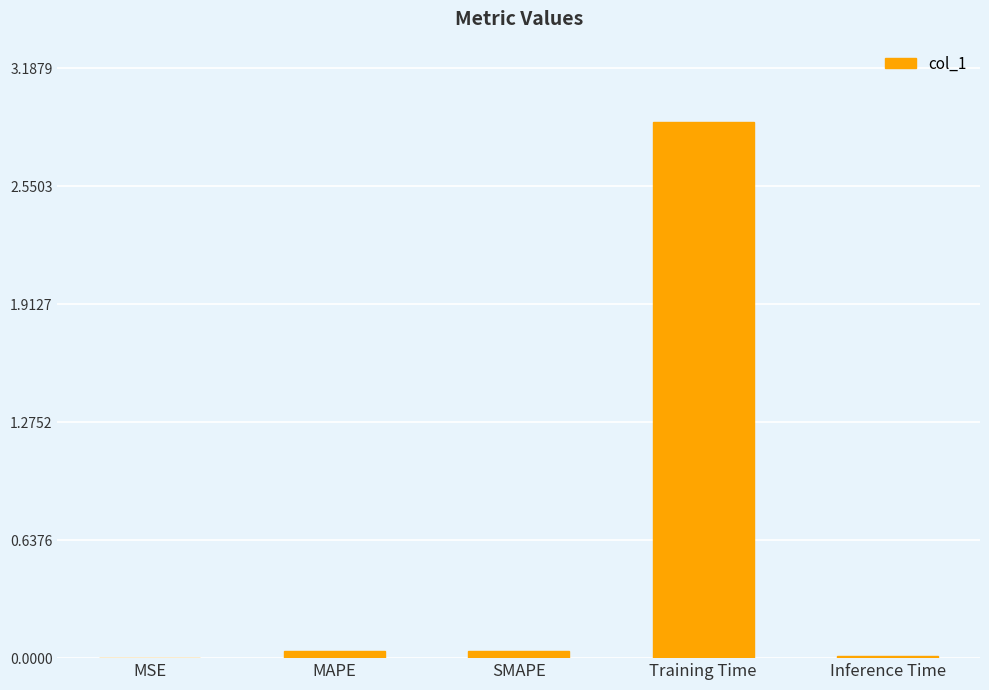

Read the value at Training Time.

2.9